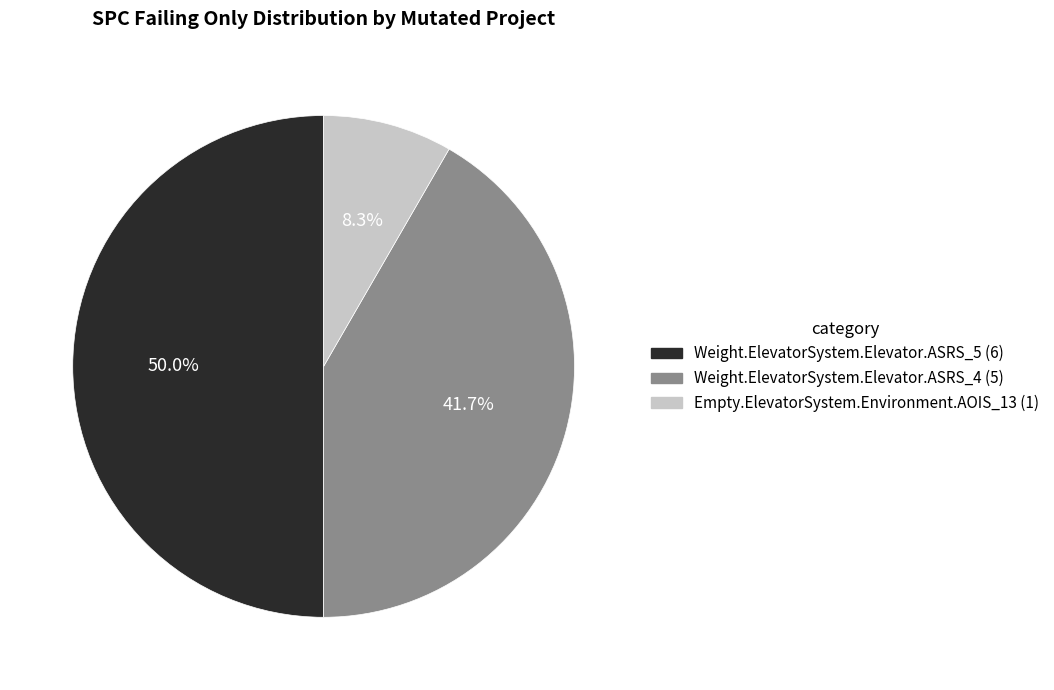

Count the number of slices in the pie.

3